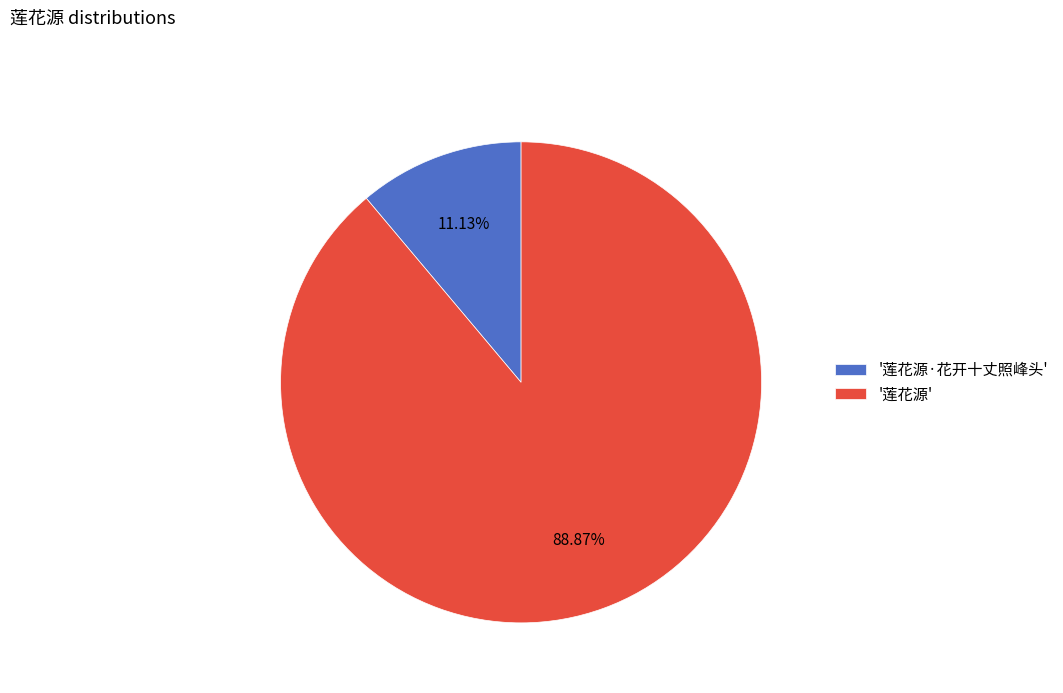

Does any single category account for the majority?

Yes